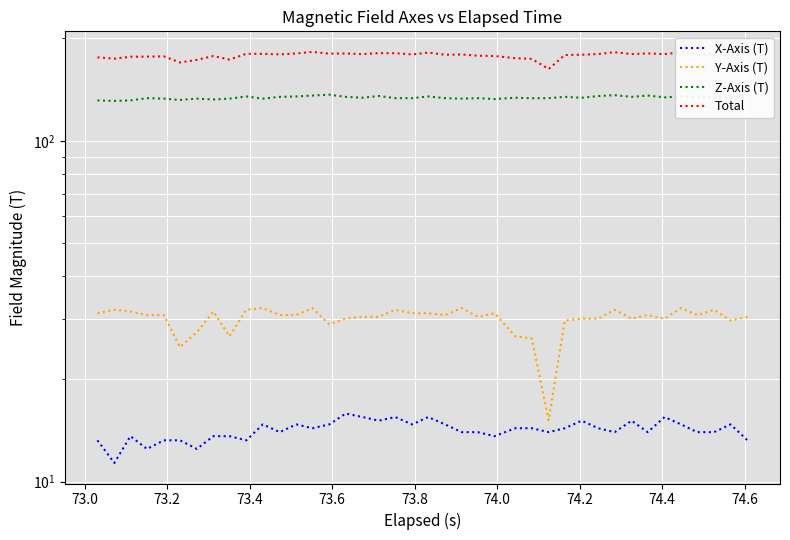

What is the lowest value of the Y-Axis (T) series?

15.1